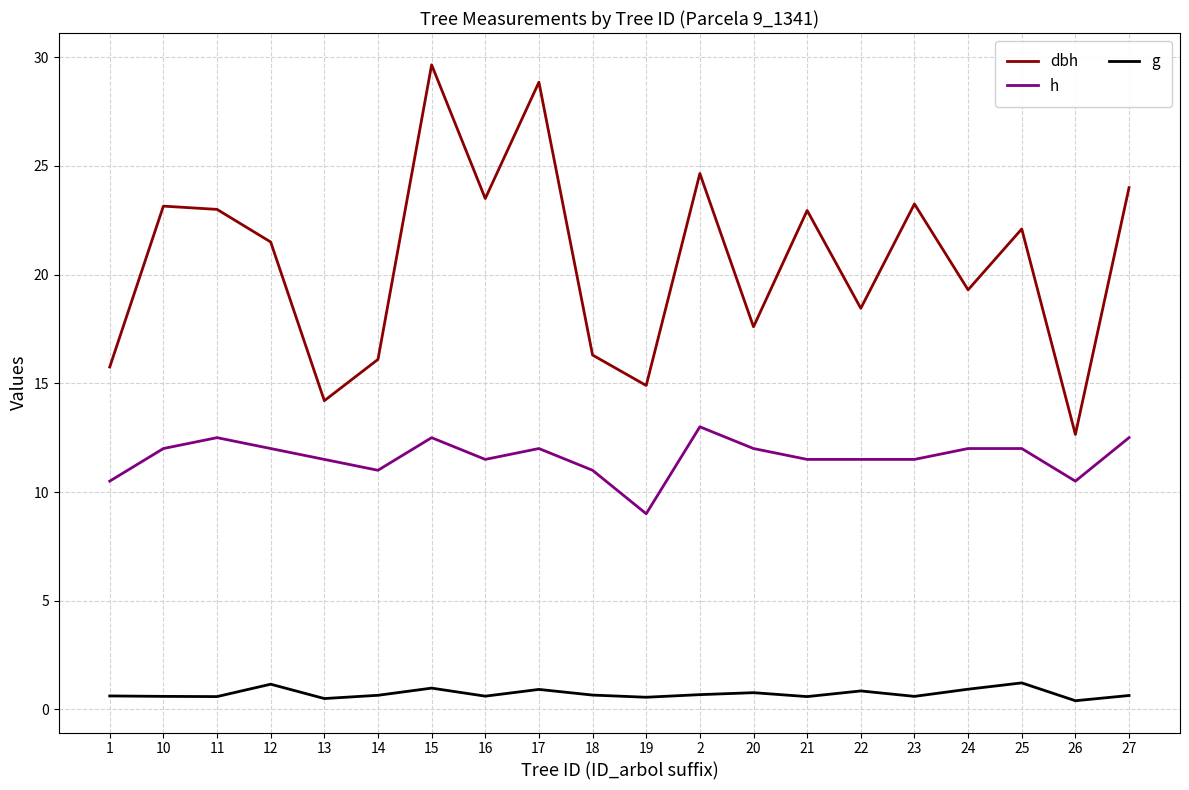

List the series in order of their overall mean, lowest first.

g, h, dbh